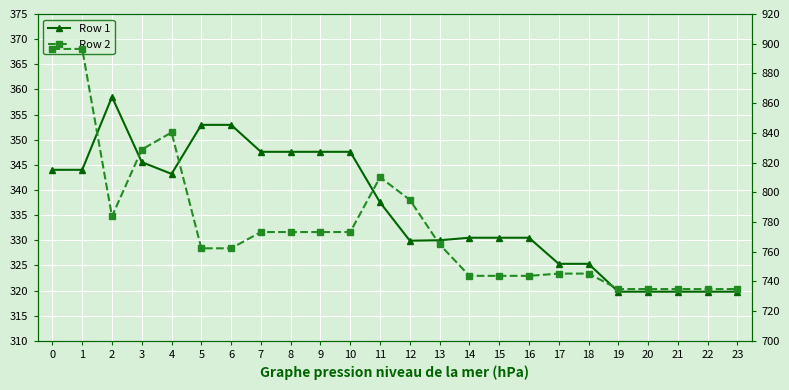

Is it true that Row 2 equals 974.1 at 23?

False